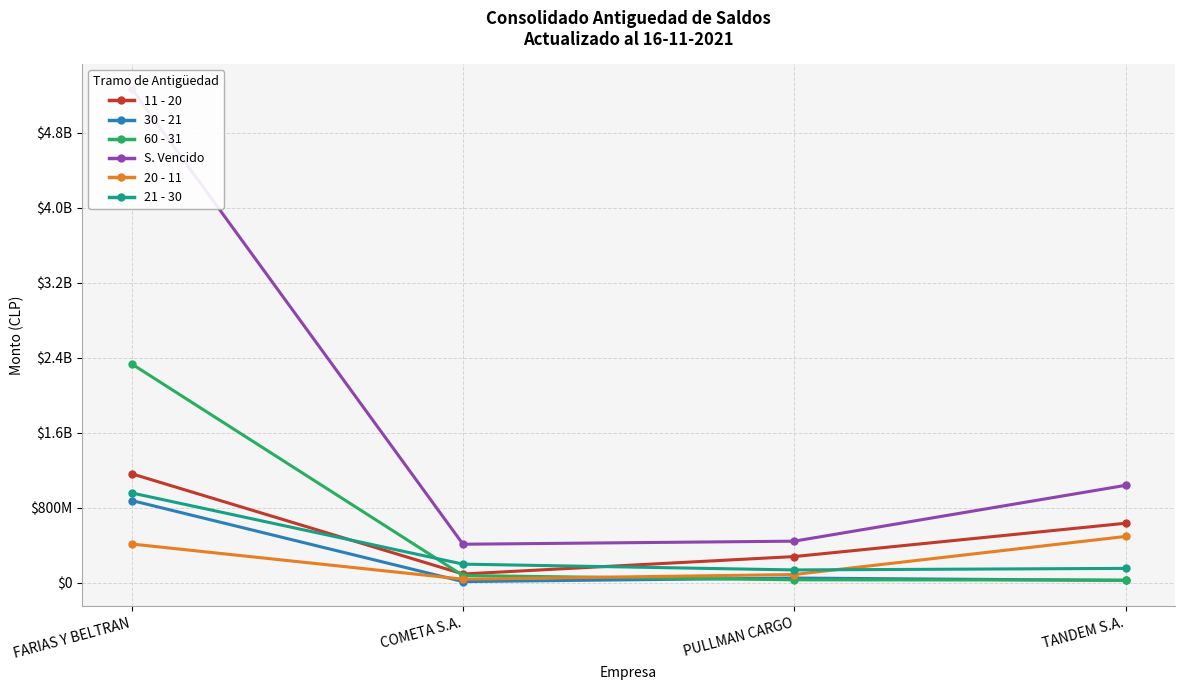

Which series ends up on top after the final intersection of 20 - 11 and 60 - 31?

20 - 11